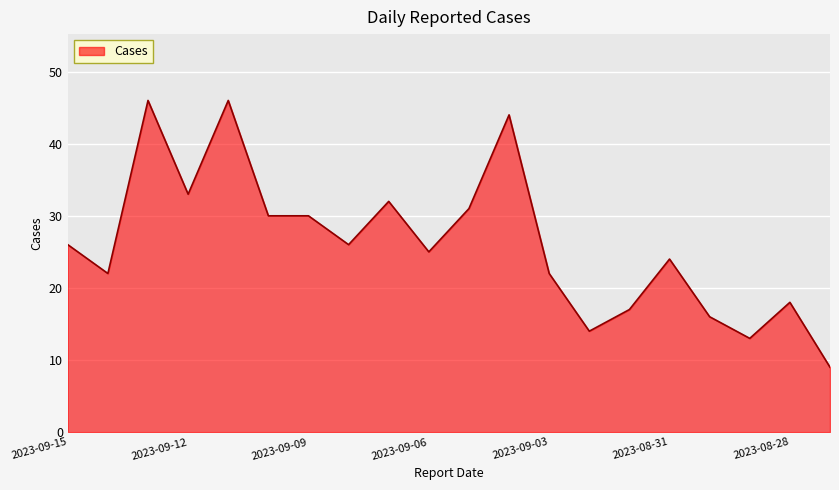

What is the maximum value shown in the chart?

46